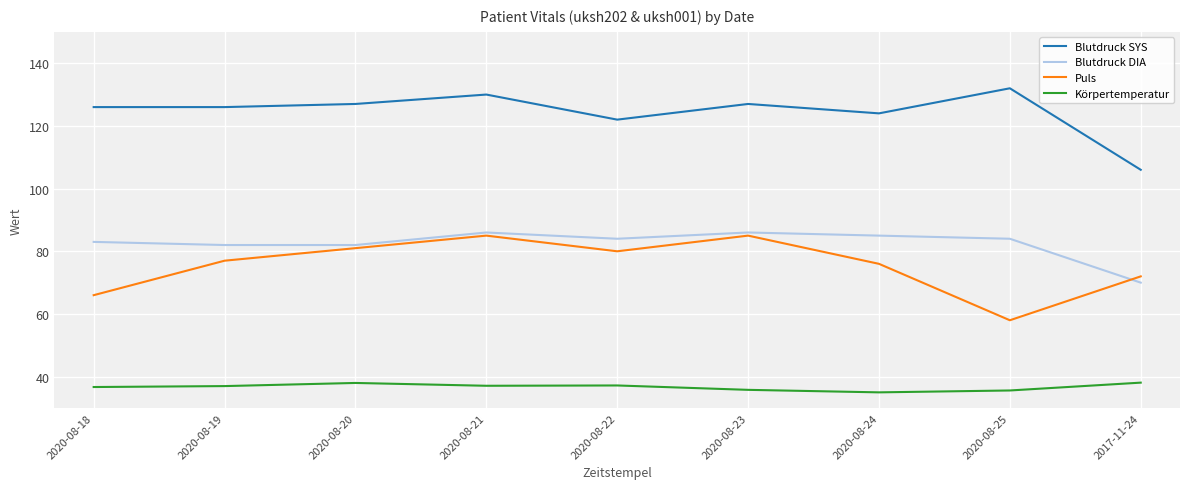

What is the lowest value of the Körpertemperatur series?

35.0